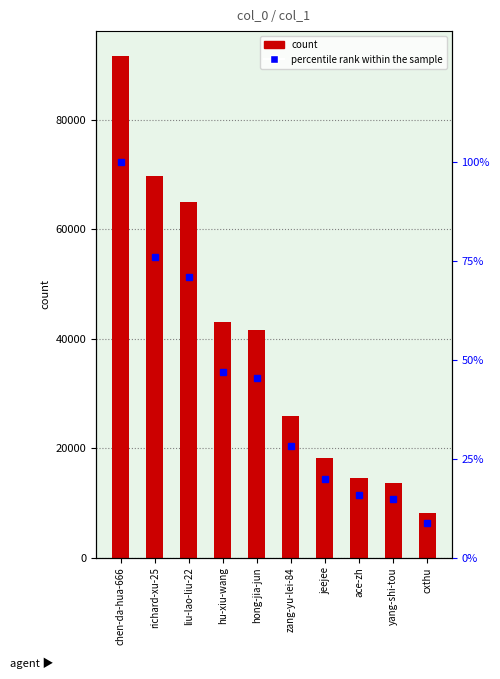

At which label is col_1 closest to 49837?

hu-xiu-wang